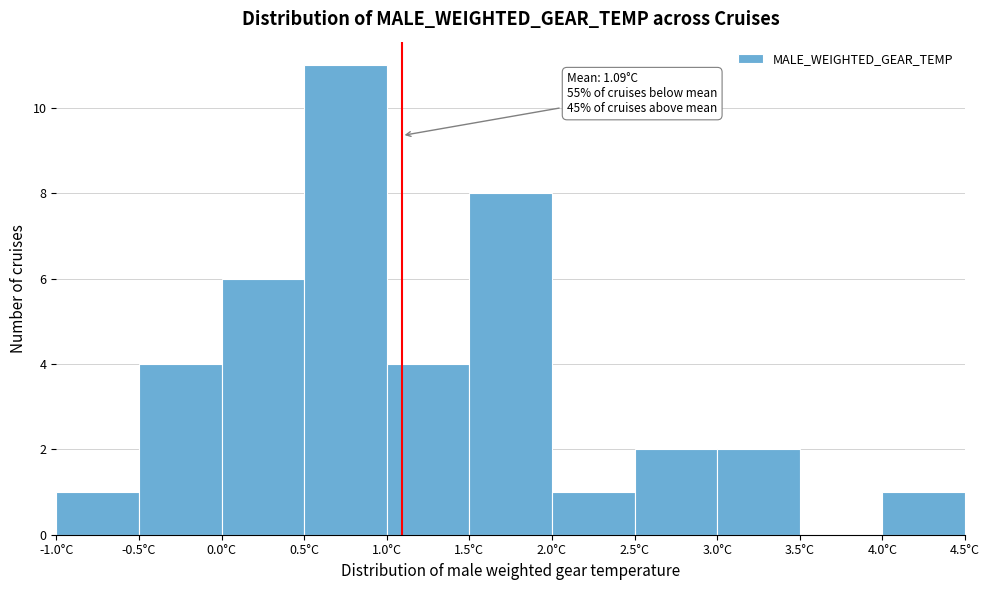

Which range on the x-axis has the tallest bar?

0.5 to 1.0